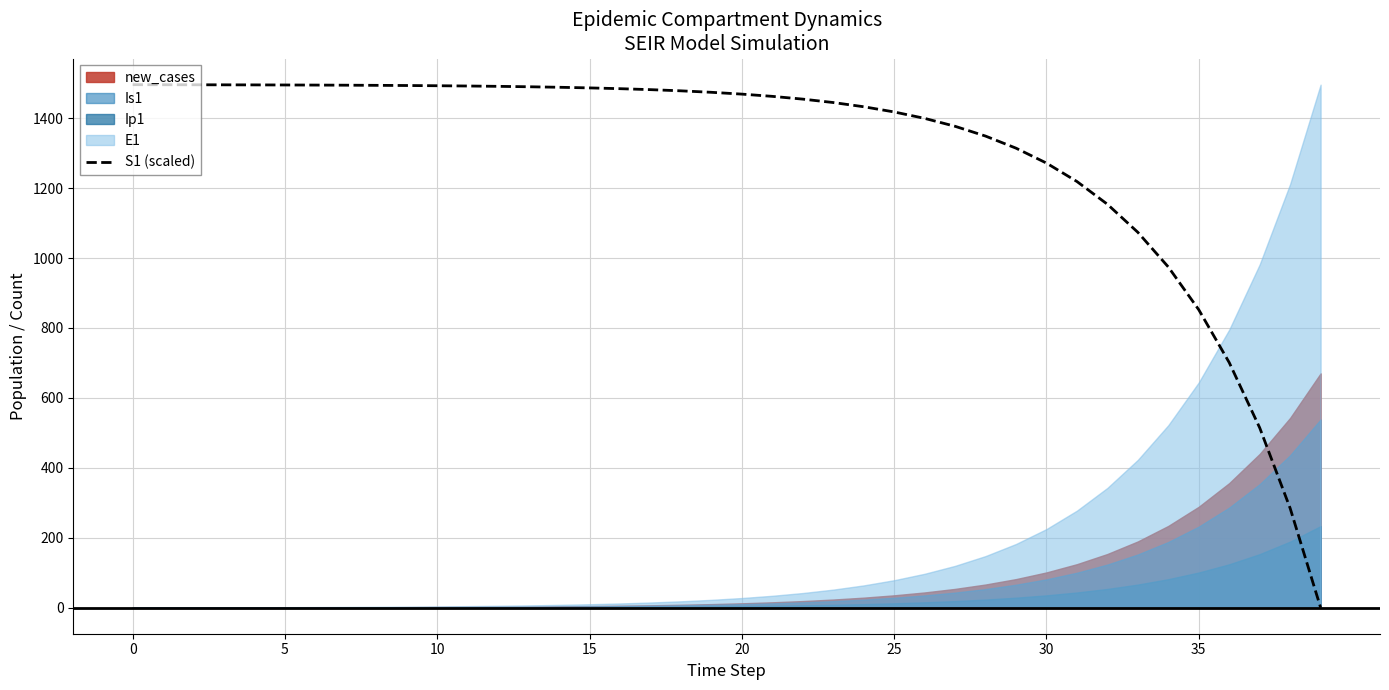

Read the value at 26.

1399.8